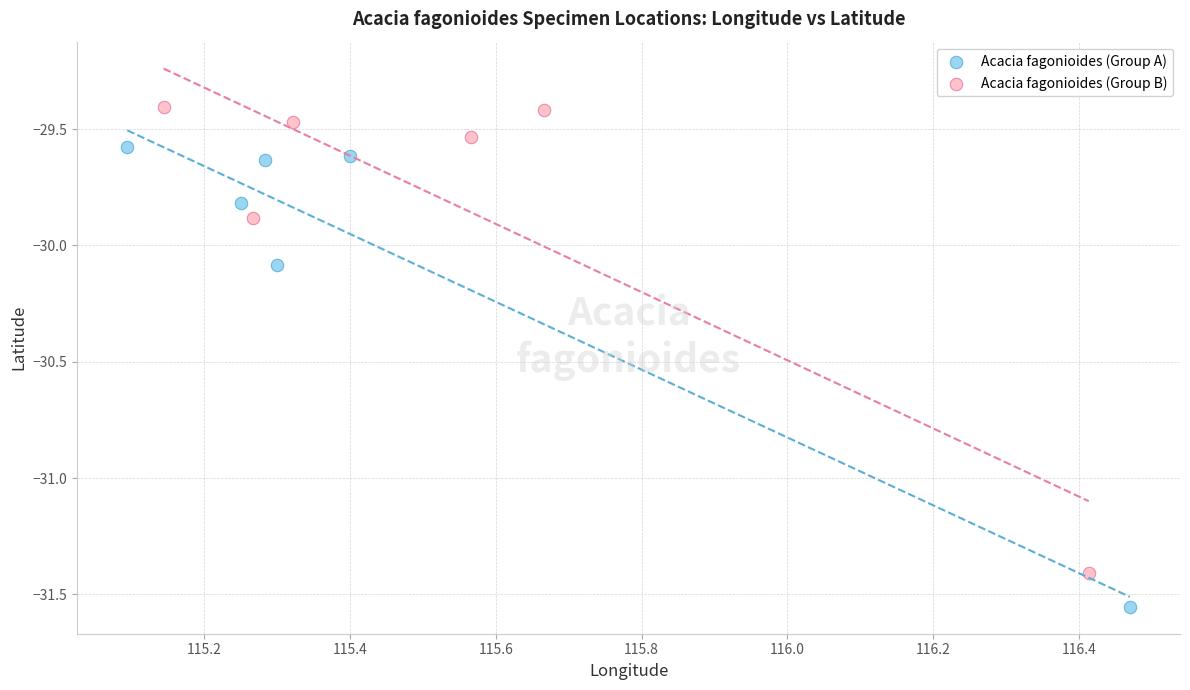

Which series has the widest spread of Y values?

Acacia fagonioides (Group B)